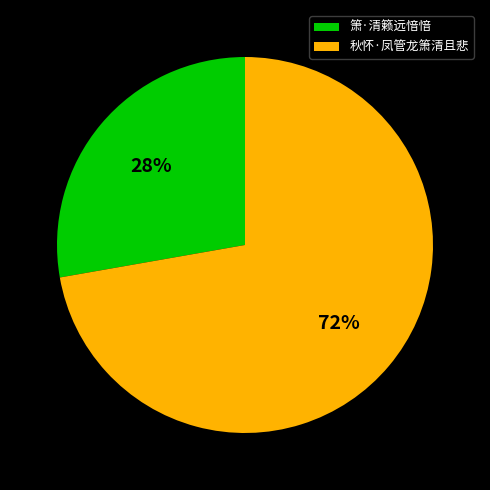

To the nearest percent, what percentage of the pie is 秋怀·凤管龙箫清且悲?

72%